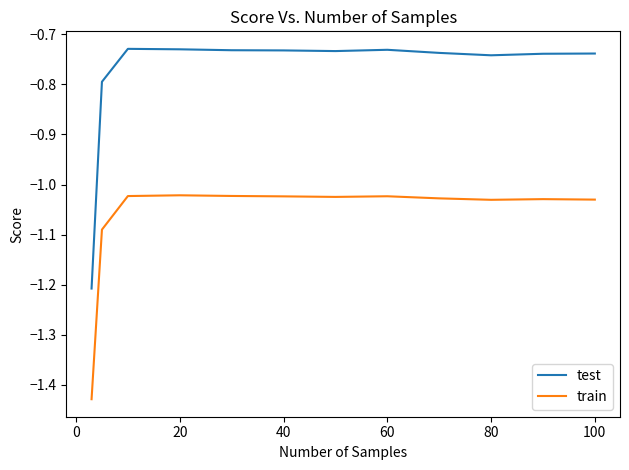

True or false: test and train intersect in this chart.

False